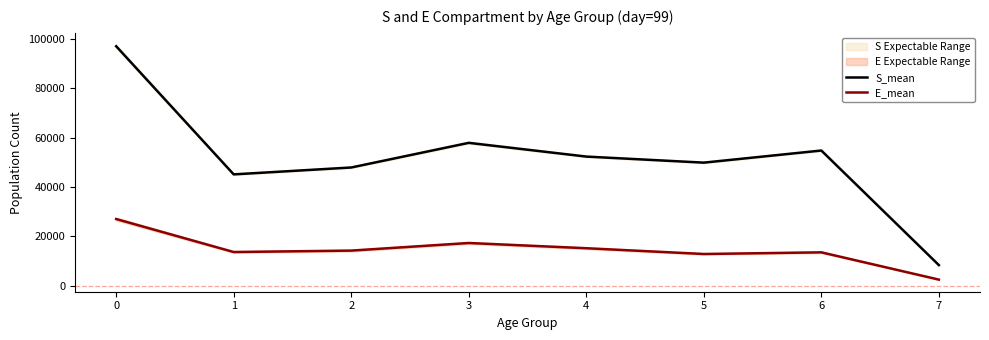

True or false: S_mean and E_mean cross at least once.

False